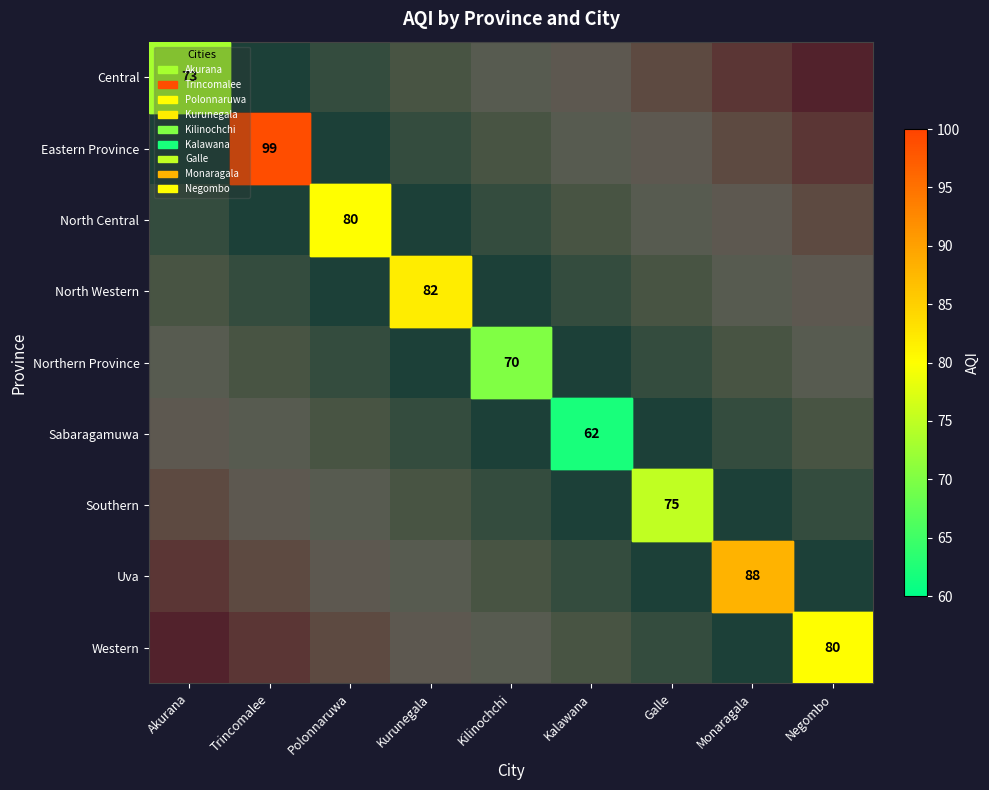

Is it true that North Western equals 0.2 at Polonnaruwa?

False